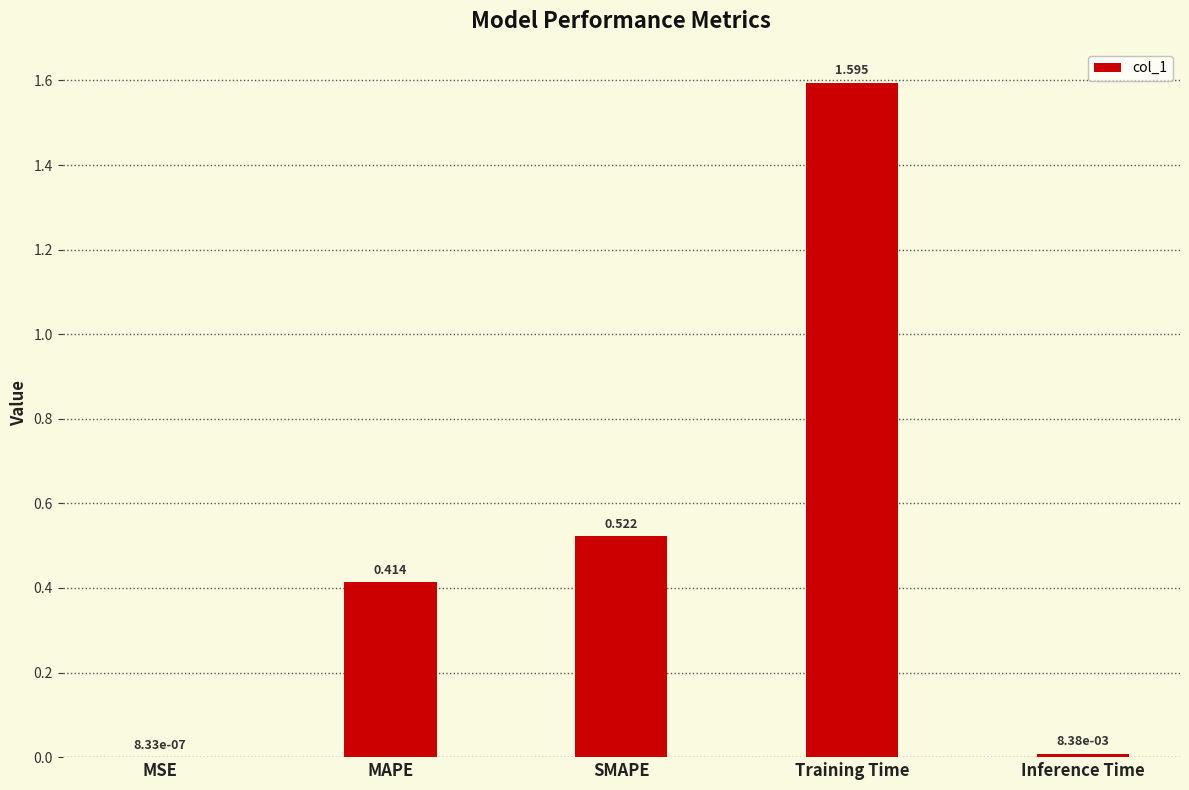

Which category has the highest value across all series?

Training Time